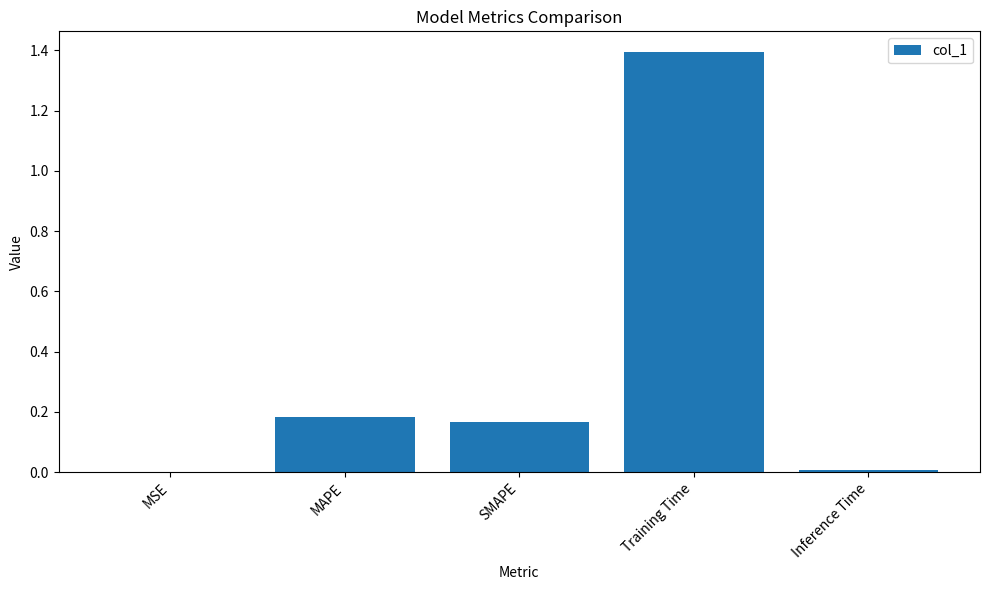

Count the number of data series in this chart.

1